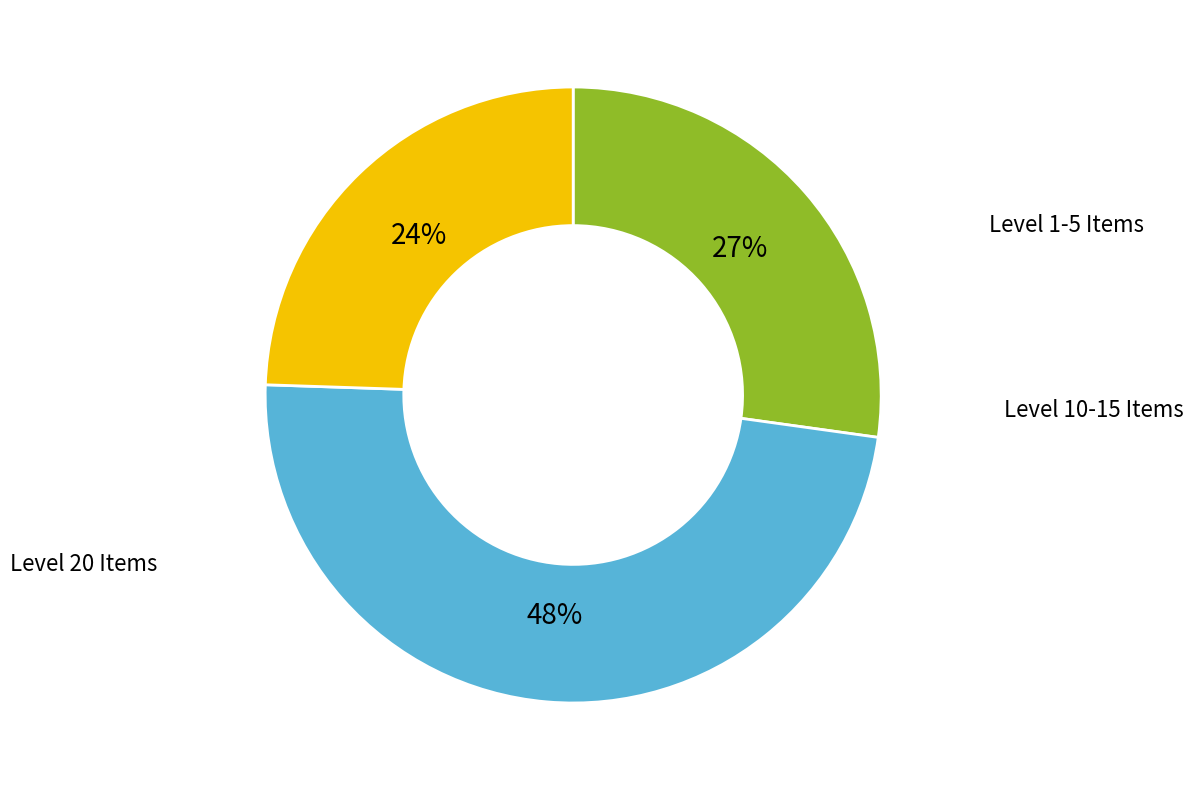

Is there any slice that represents more than half of the pie?

No